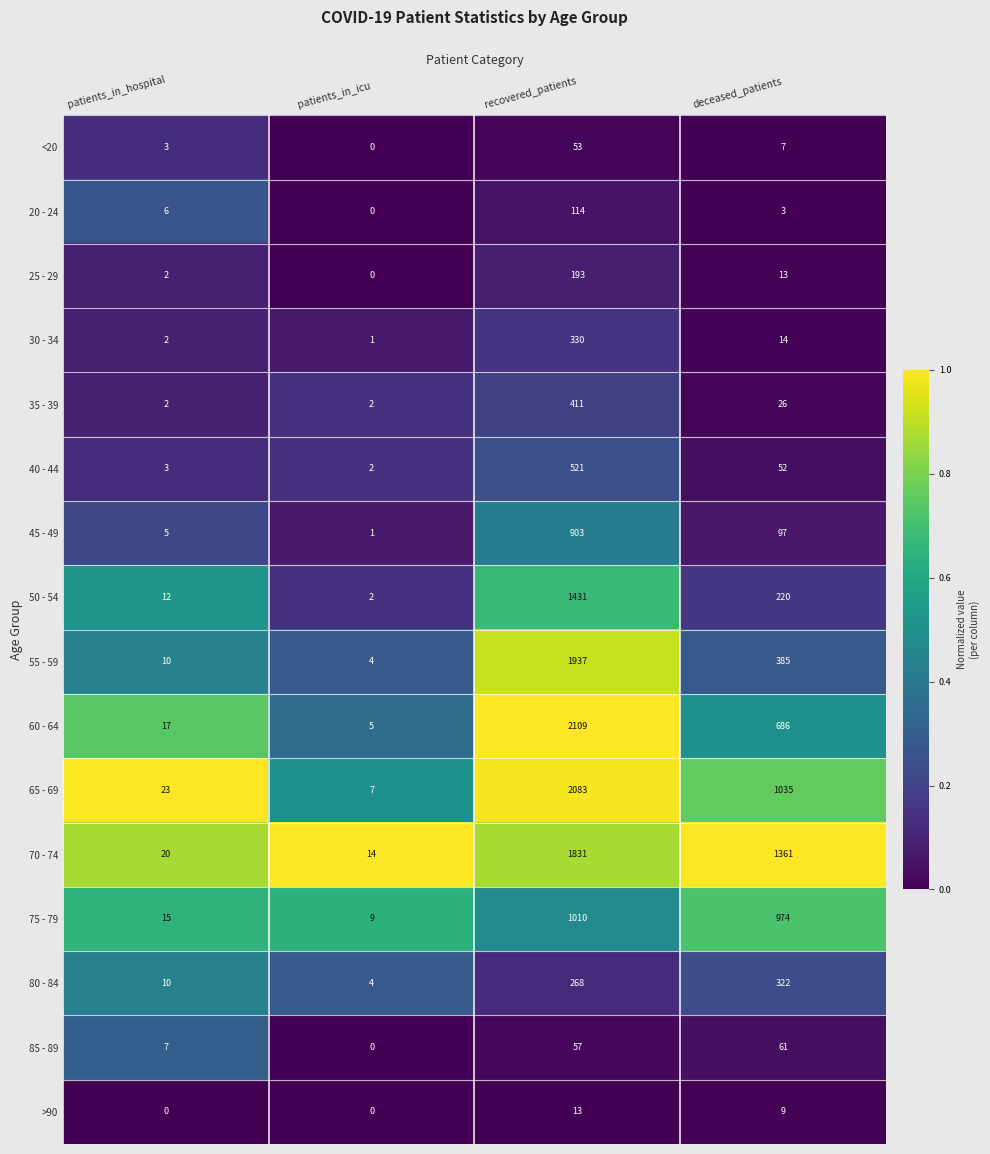

At which label is 65 - 69 closest to 1045?

deceased_patients